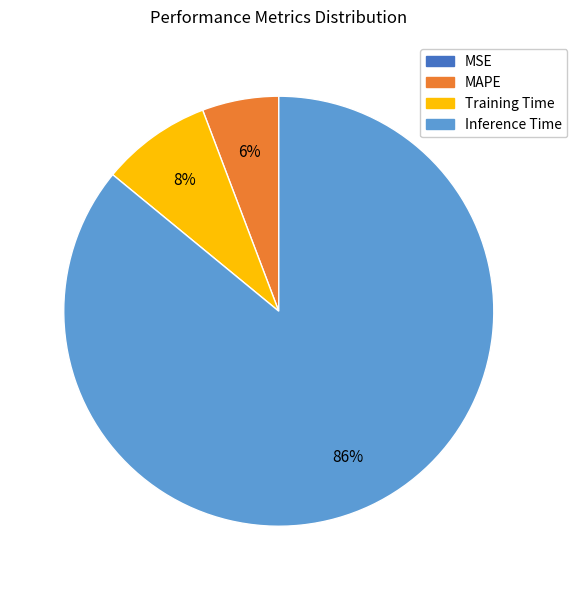

Is there any slice that represents more than half of the pie?

Yes